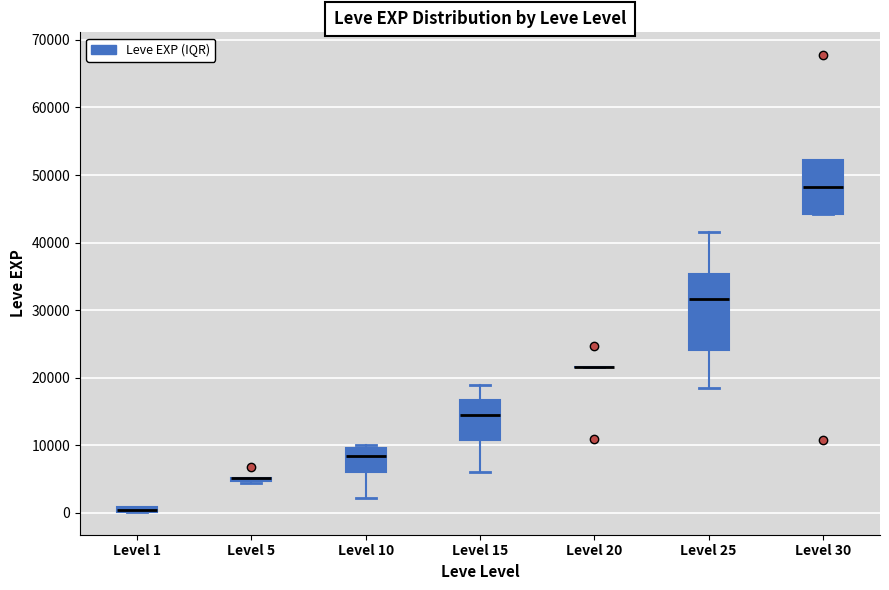

Where does the upper whisker of the box for Level 25 end on the y-axis? The values are not printed on the chart, so give them approximately, as read against the axis.

42000